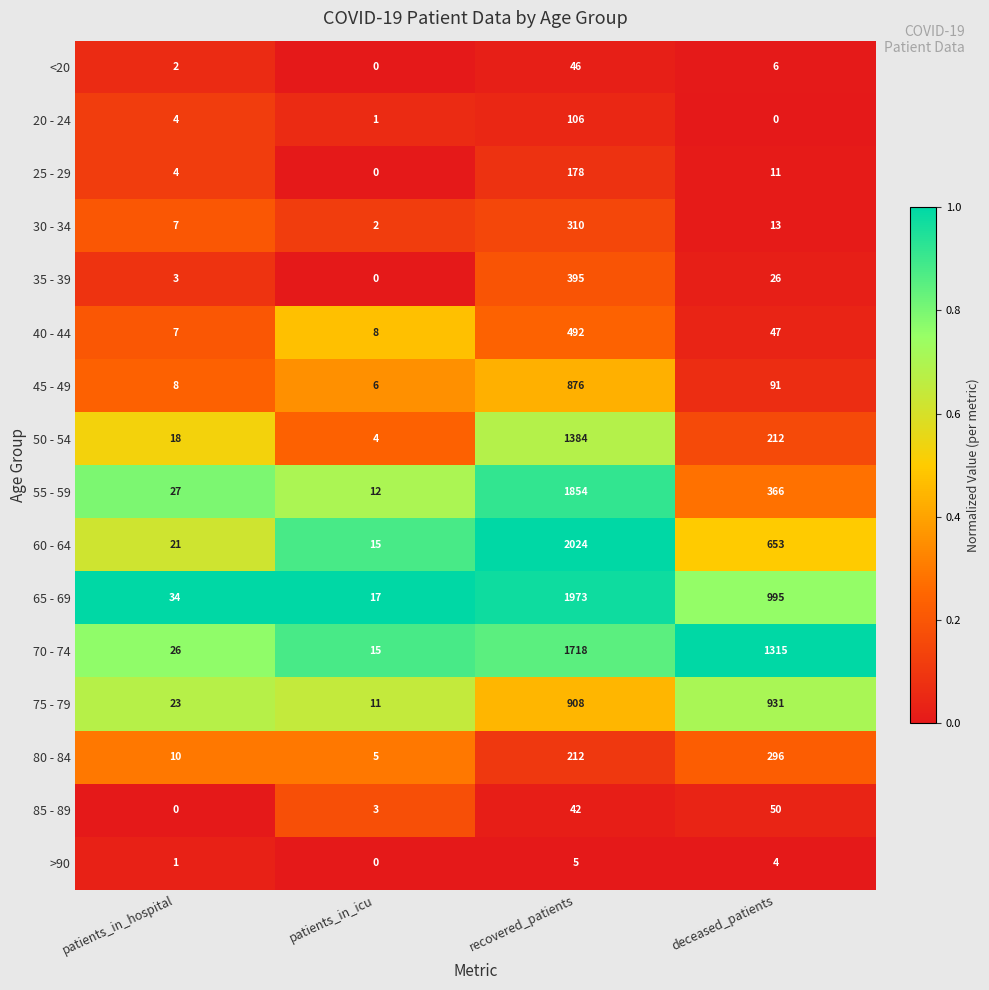

Which label corresponds to the largest value in the chart?

recovered_patients